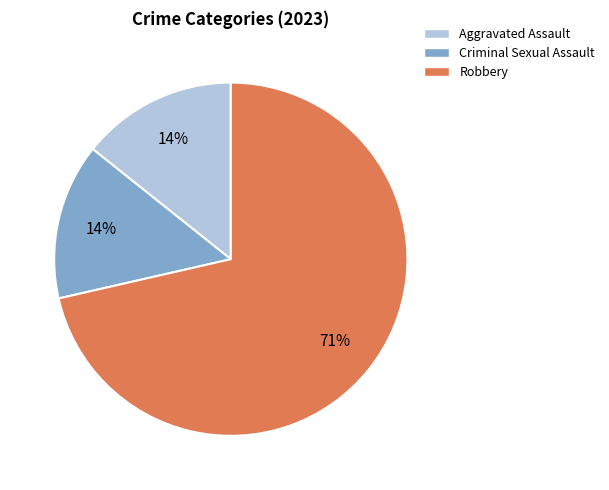

To the nearest percent, what is the average slice percentage?

33%